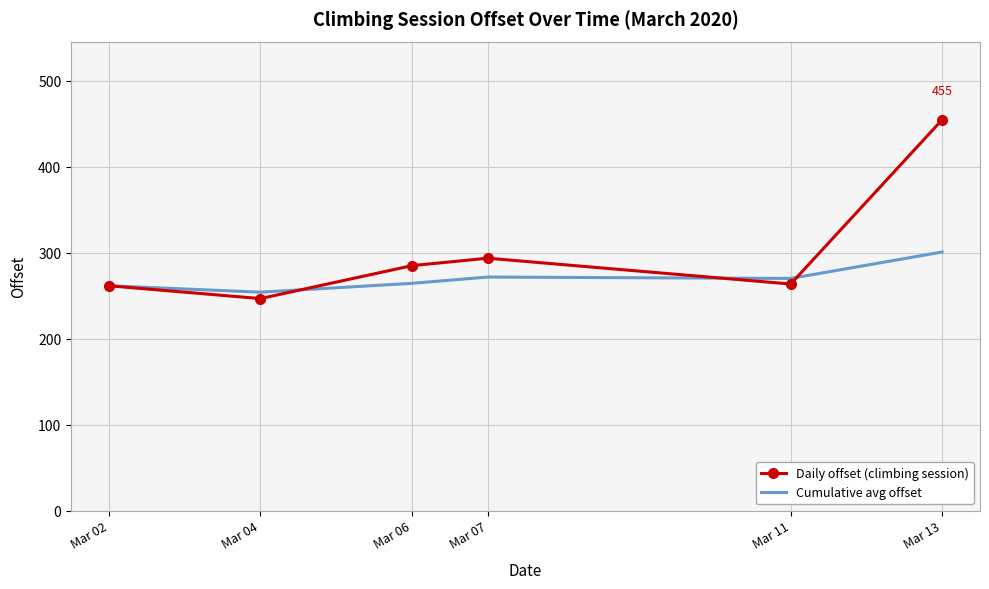

Is it true that Daily offset (climbing session) equals 414.7 at Mar 02?

False